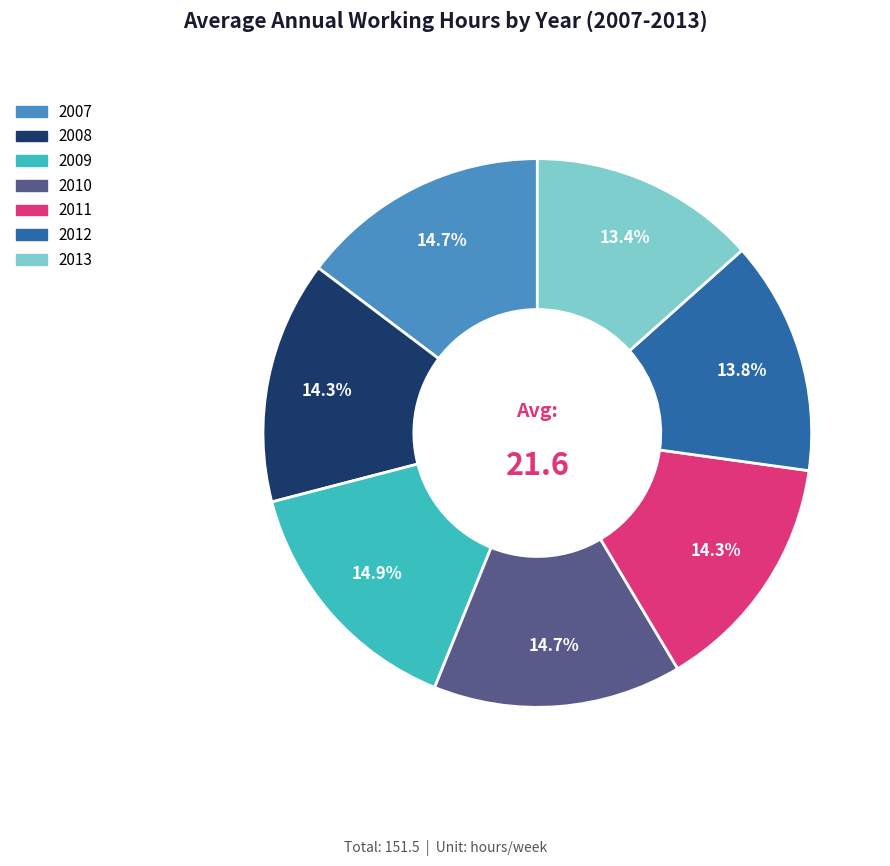

What is the total percentage of 2008 and 2010?

29.0%